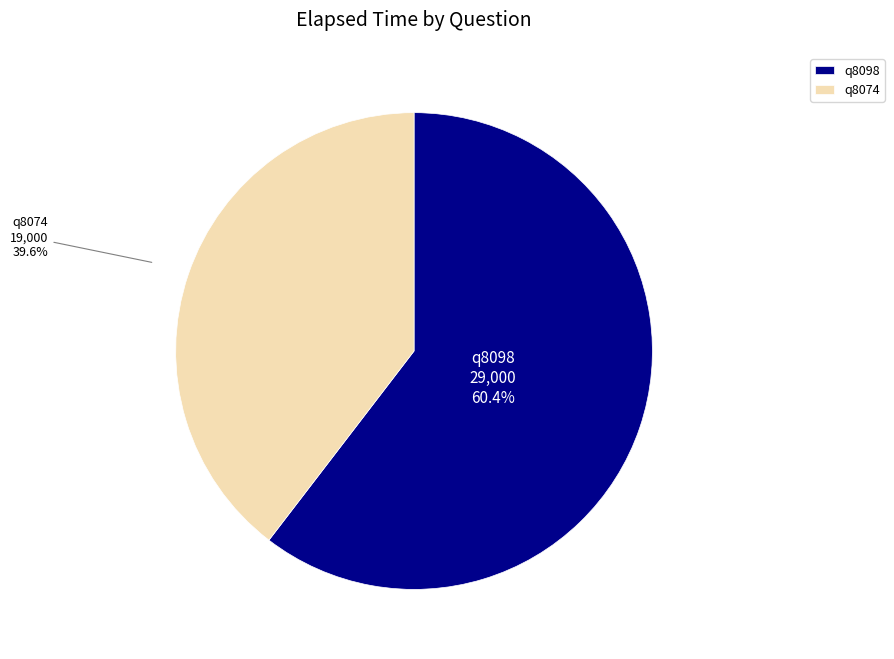

What percentage do q8074 and q8098 together represent?

100.0%